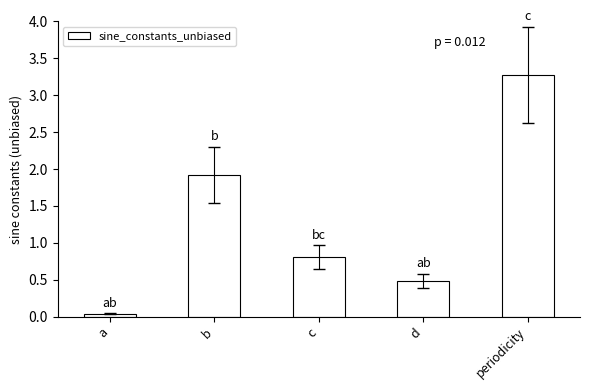

What is the difference between the values at periodicity and b?

1.4